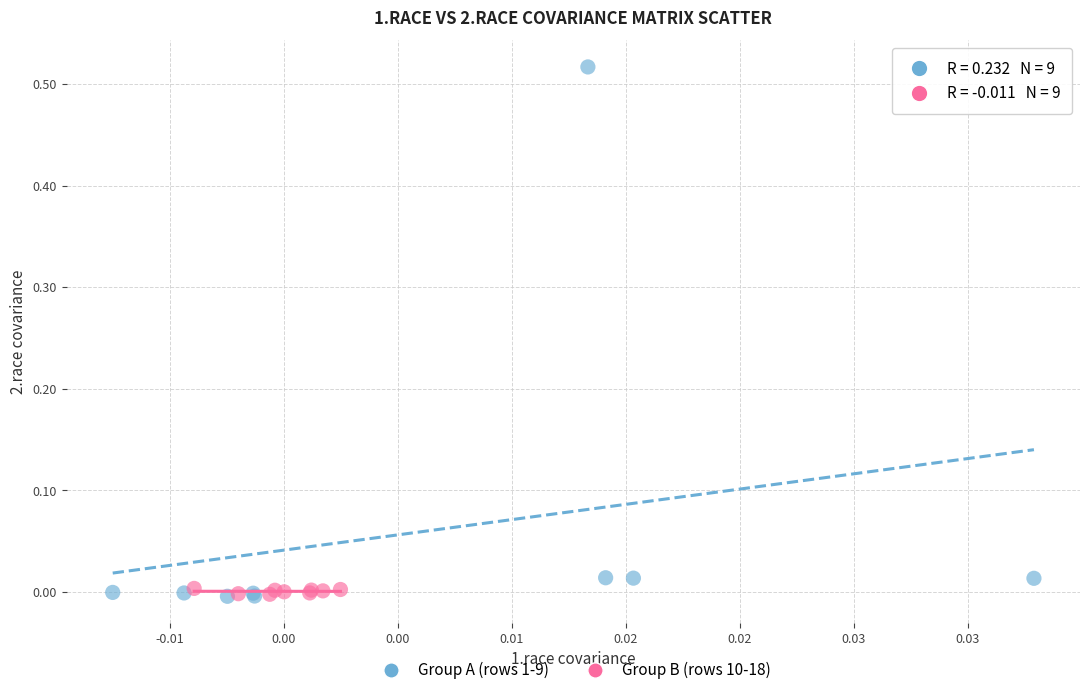

What are all the series names shown in the legend?

Group A (rows 1-9), Group B (rows 10-18)